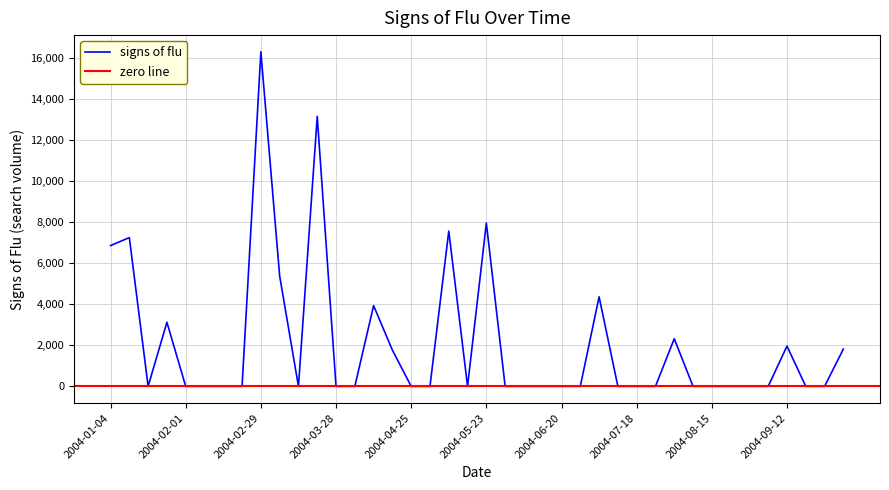

Reading right to left, what are all the values shown in this chart?

2004-10-03=1819.5	2004-09-26=0.0	2004-09-19=0.0	2004-09-12=1964.4	2004-09-05=0.0	2004-08-29=0.0	2004-08-22=0.0	2004-08-15=0.0	2004-08-08=0.0	2004-08-01=2323.2	2004-07-25=0.0	2004-07-18=0.0	2004-07-11=0.0	2004-07-04=4368.1	2004-06-27=0.0	2004-06-20=0.0	2004-06-13=0.0	2004-06-06=0.0	2004-05-30=0.0	2004-05-23=7968.7	2004-05-16=0.0	2004-05-09=7572.4	2004-05-02=0.0	2004-04-25=0.0	2004-04-18=1767.3	2004-04-11=3936.9	2004-04-04=0.0	2004-03-28=0.0	2004-03-21=13174.3	2004-03-14=0.0	2004-03-07=5386.9	2004-02-29=16321.2	2004-02-22=0.0	2004-02-15=0.0	2004-02-08=0.0	2004-02-01=0.0	2004-01-25=3127.4	2004-01-18=0.0	2004-01-11=7257.4	2004-01-04=6868.9